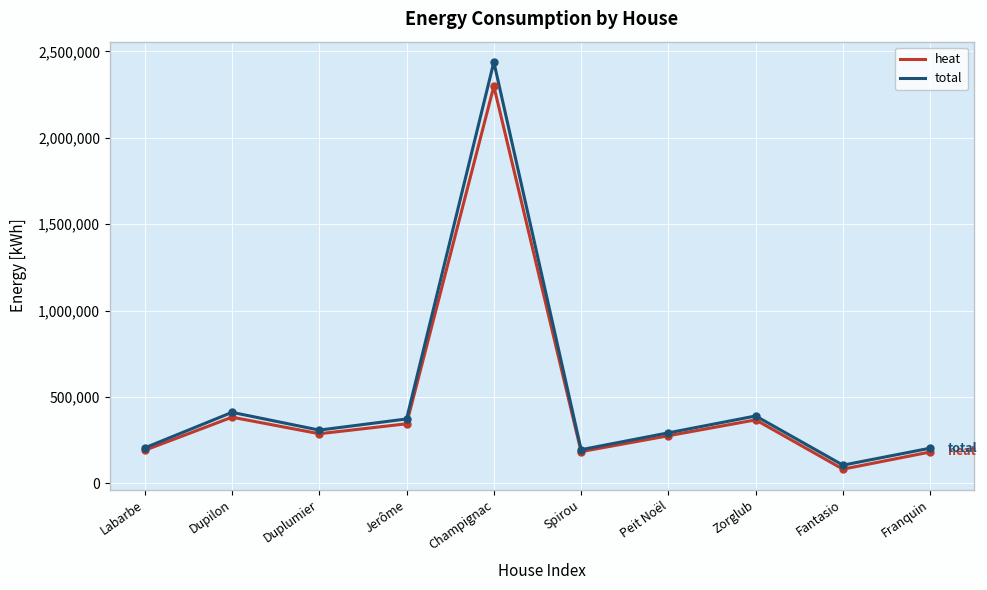

How many categories are shown in the chart?

10